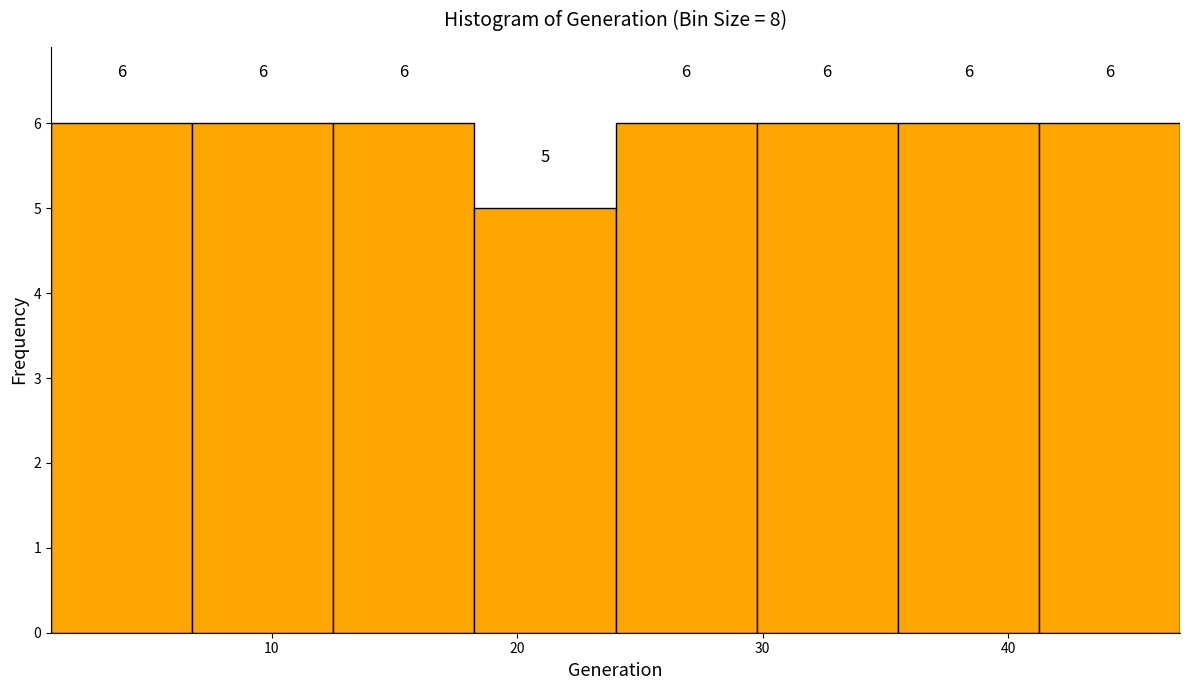

What is the height of the bar covering 1 to 7 on the x-axis? The bar edges are not printed on the chart, so give them approximately, as read against the axis.

6